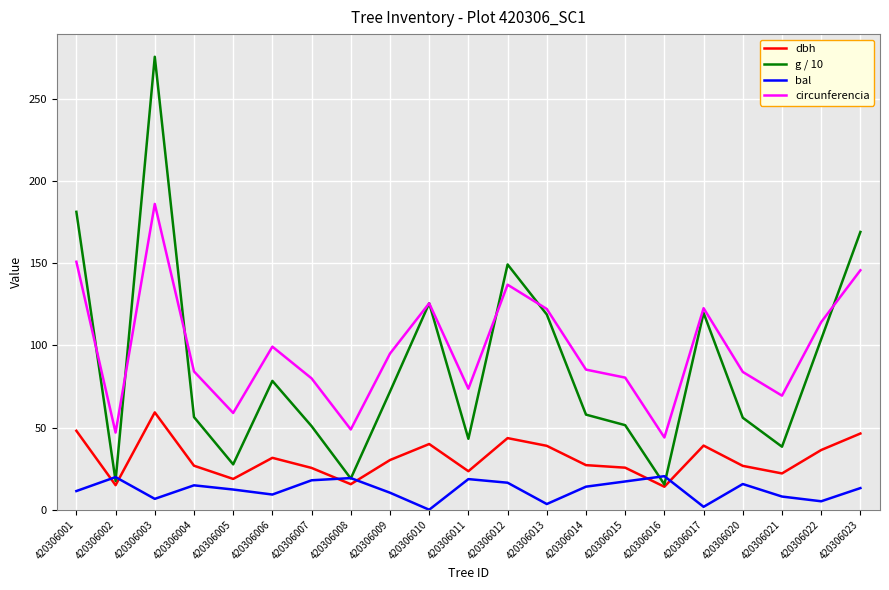

What is the spread (max minus min) of values at 420306012?

132.9